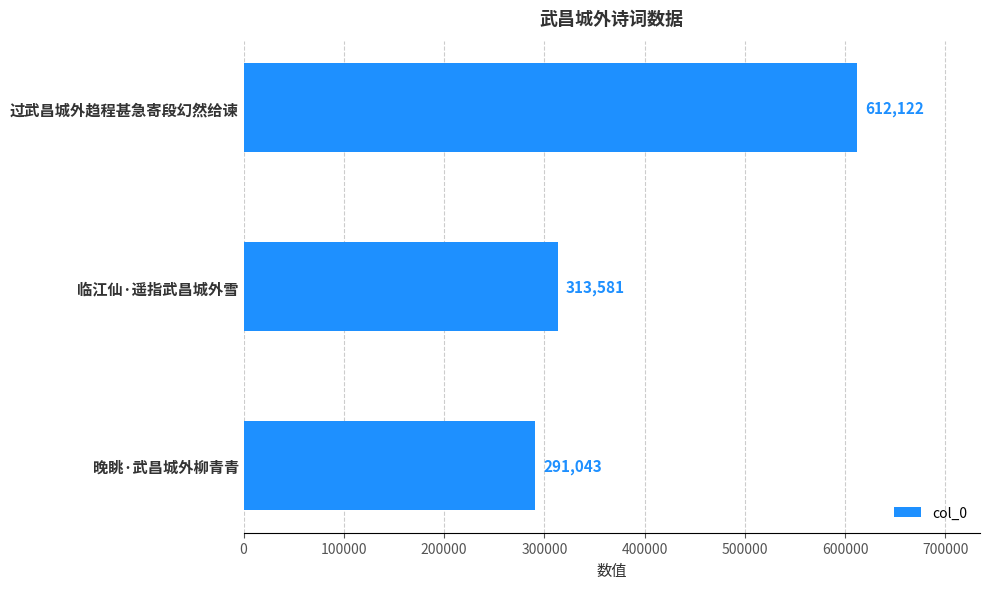

What is the minimum value shown in the chart?

291043